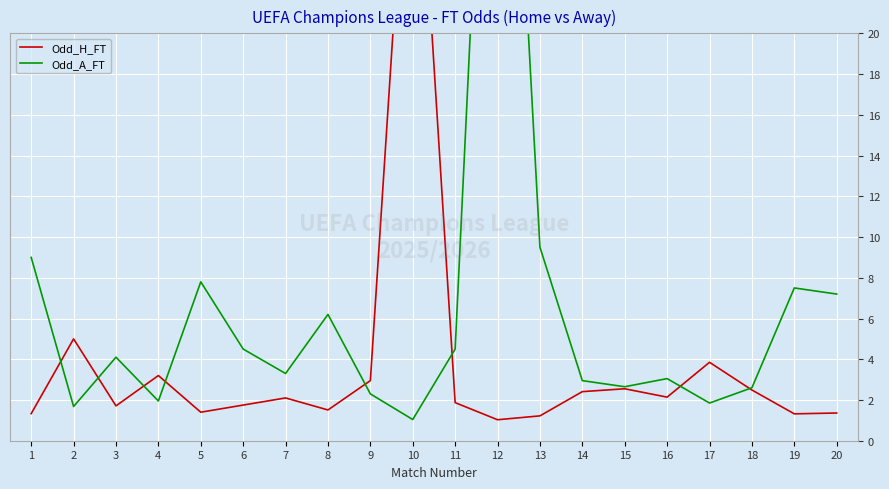

Which has a higher value, 20 or 5?

5